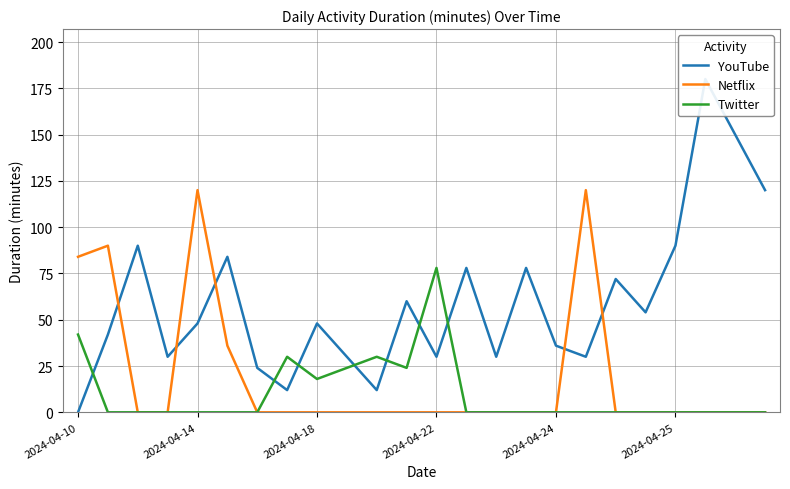

Where is Twitter nearest to the value 39?

2024-04-10